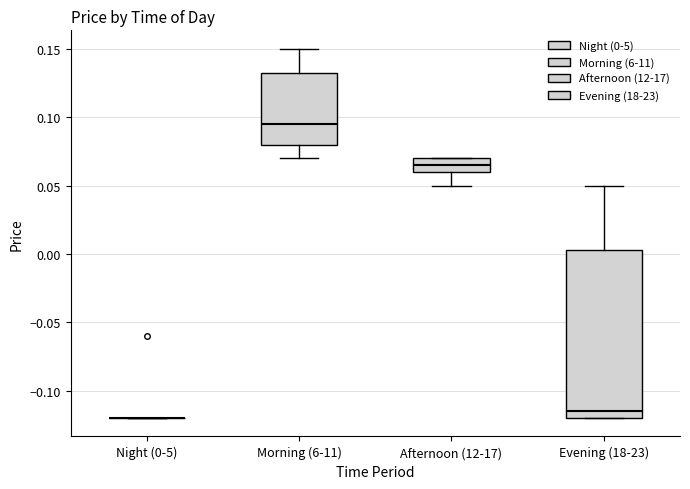

Reading left to right, read every box against the y-axis: the position of its median line, the range the box covers, and the ends of its whiskers. The values are not printed on the chart, so give them approximately, as read against the axis.

Night (0-5): box collapsed to a line at -0.120, whiskers -0.120 to -0.120
Morning (6-11): median 0.095, box 0.080 to 0.135, whiskers 0.070 to 0.150
Afternoon (12-17): median 0.065, box 0.060 to 0.070, whiskers 0.050 to 0.070
Evening (18-23): median -0.115, box -0.120 to 0.005, whiskers -0.120 to 0.050